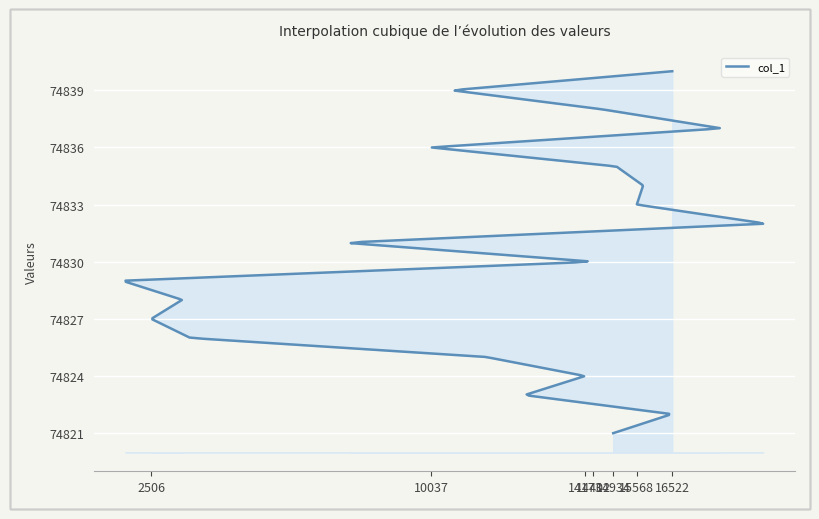

What value does the data have at 3555, to the nearest 10?

74830